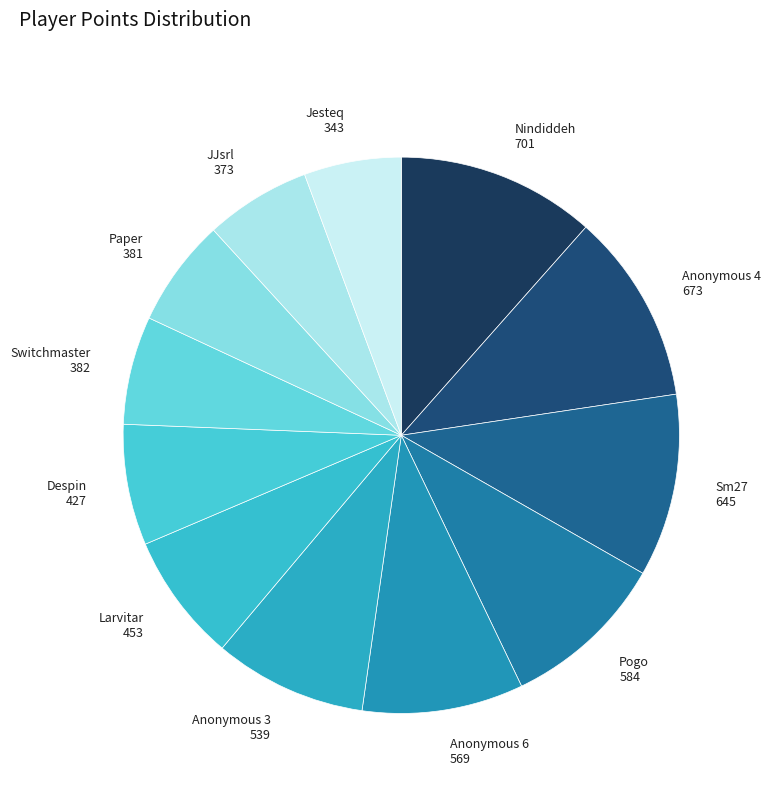

Do Larvitar 453 and Anonymous 6 569 together represent more than half of the pie?

No